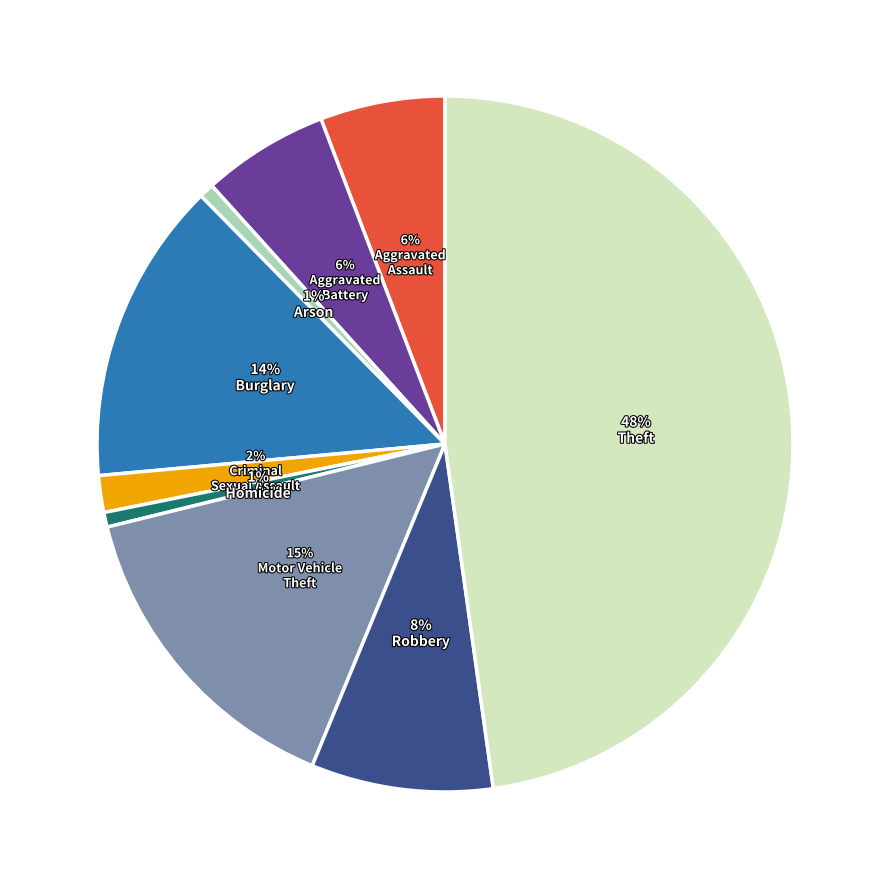

How many segments does this pie chart have?

9